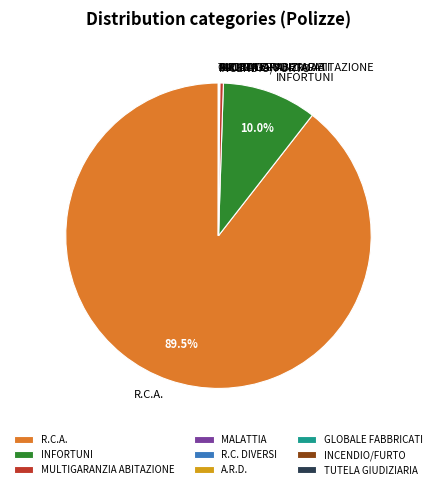

What percentage is NOT represented by R.C.A.?

10.5%